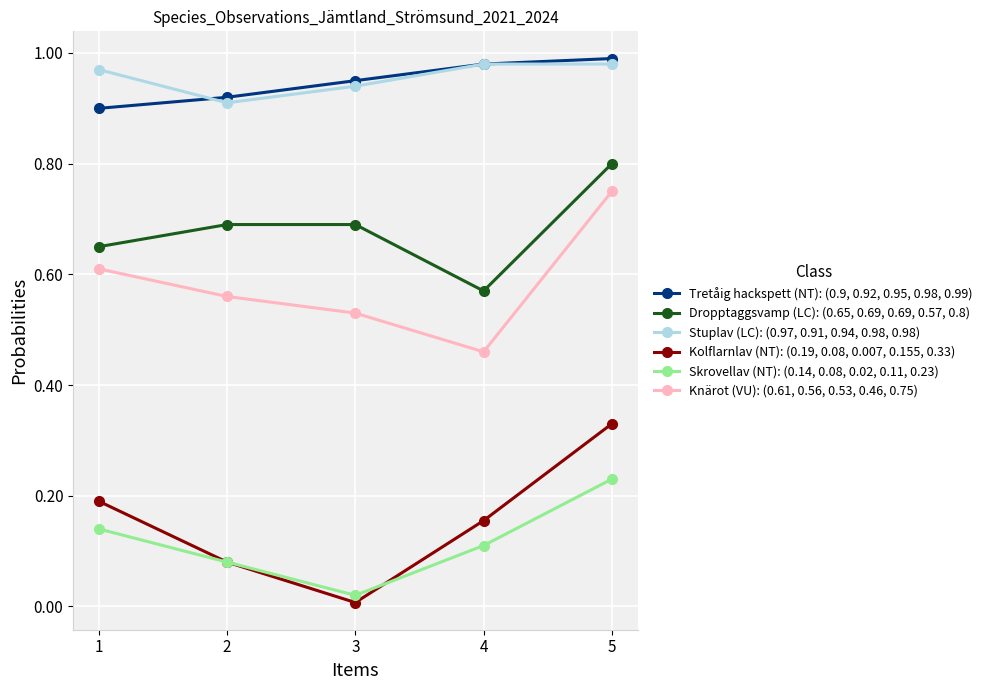

At how many categories does at least one series exceed 0?

5